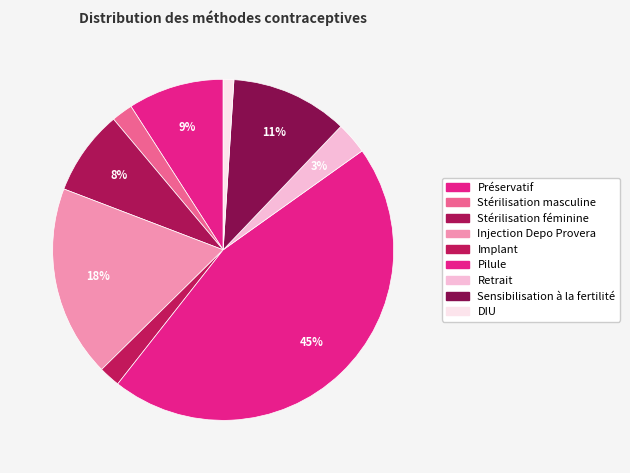

Is there any slice that represents more than half of the pie?

No